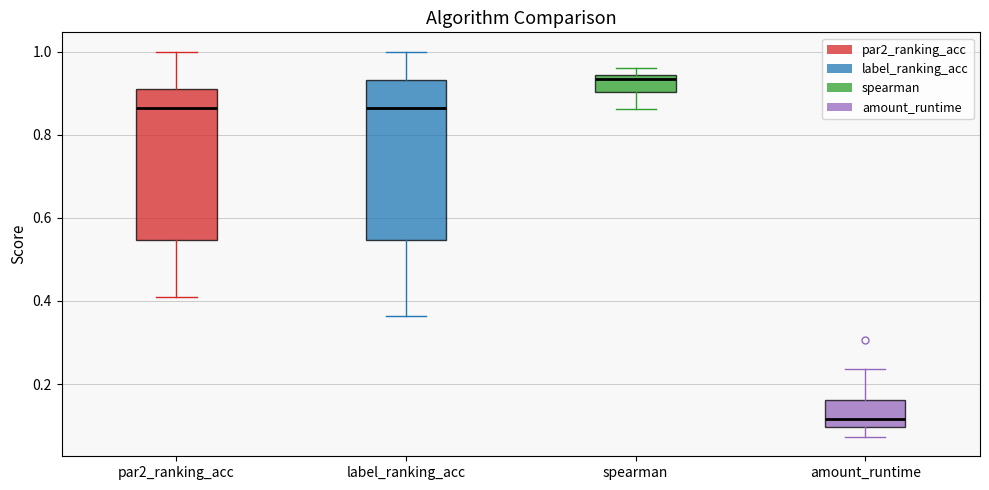

Where does the lower whisker of the box for label_ranking_acc end on the y-axis? The values are not printed on the chart, so give them approximately, as read against the axis.

0.36